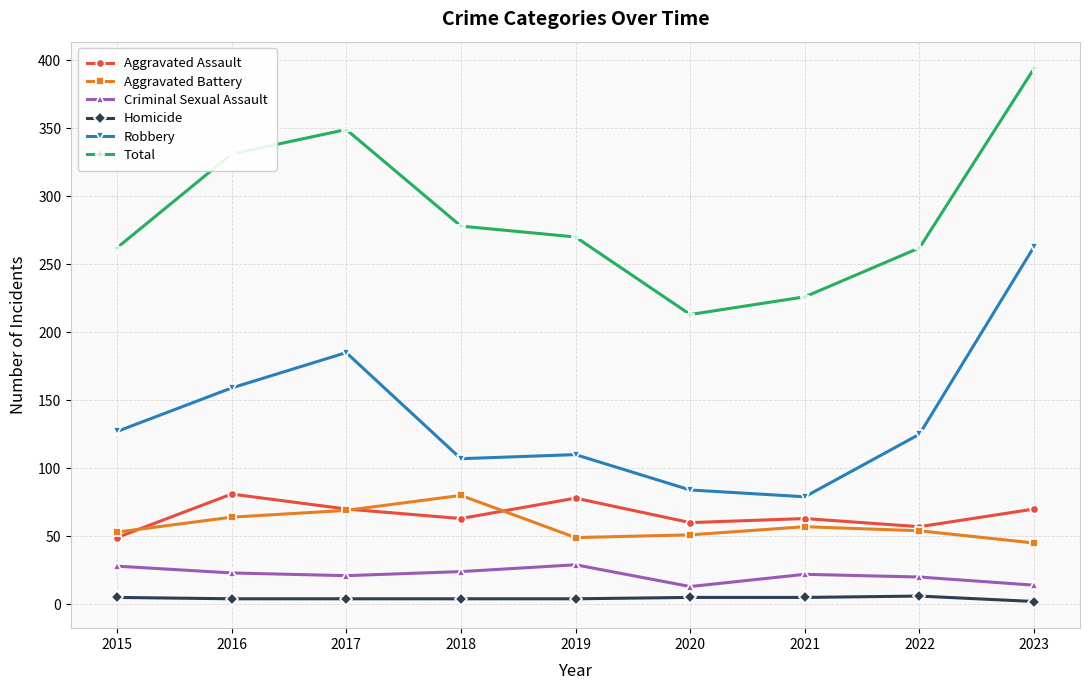

Between 2017 and 2019, which series saw the biggest shift?

Total